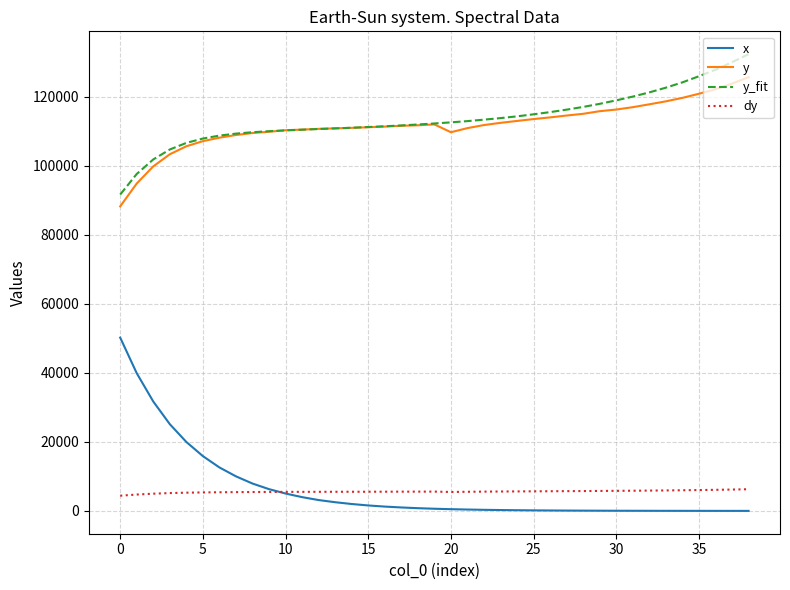

Which series has the widest spread of values?

x